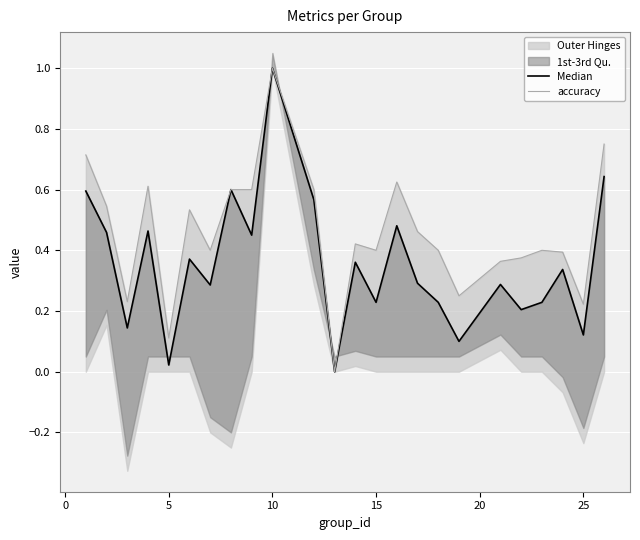

True or false: accuracy and Median cross at least once.

False